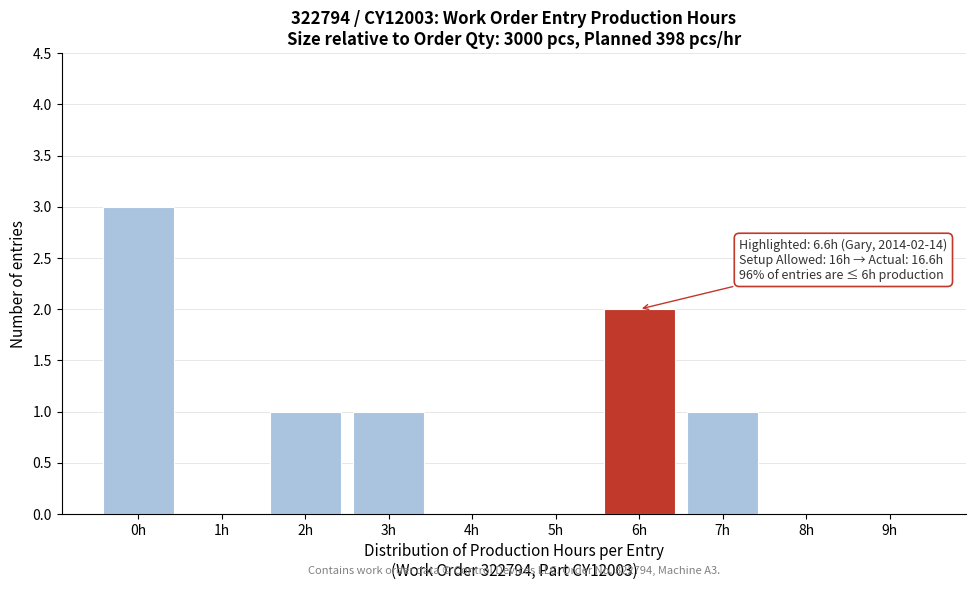

Reading left to right, transcribe all the data shown in this chart.

0h=3	1h=0	2h=1	3h=1	4h=0	5h=0	6h=2	7h=1	8h=0	9h=0